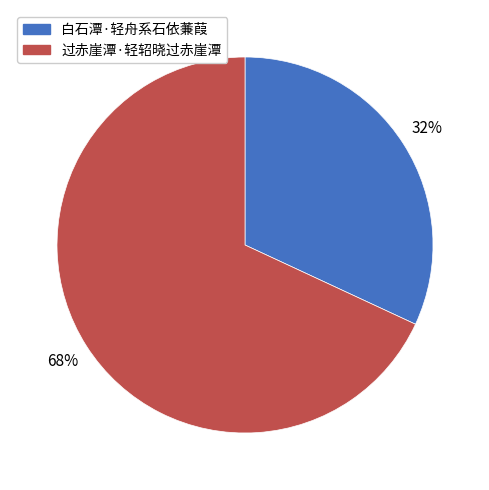

Is the sum of 白石潭·轻舟系石依蒹葭 and 过赤崖潭·轻轺晓过赤崖潭 greater than half?

Yes